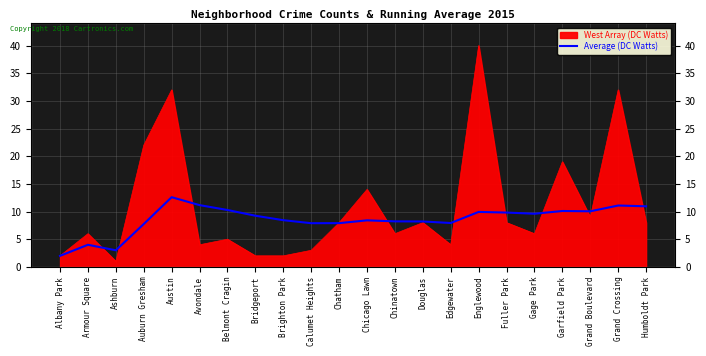

What is the label of the 9th point from the left?

Brighton Park